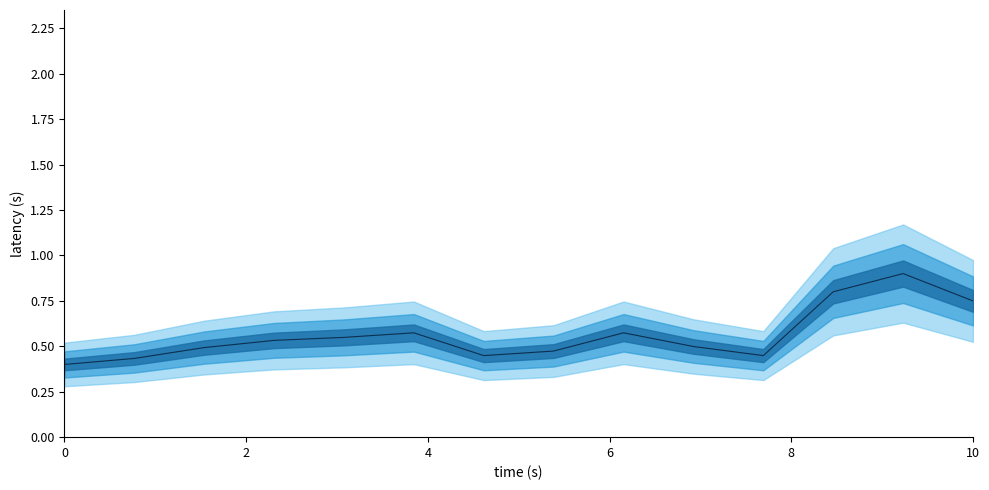

How many lines are shown in the chart?

1